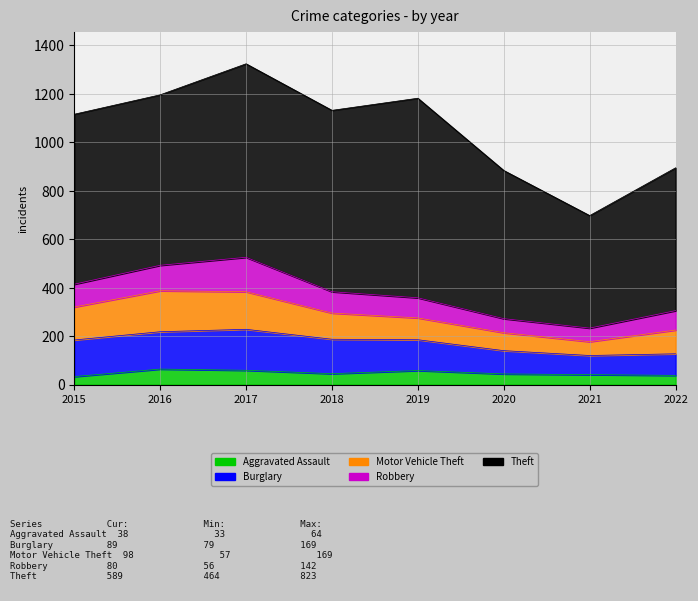

True or false: Theft and Robbery intersect in this chart.

False